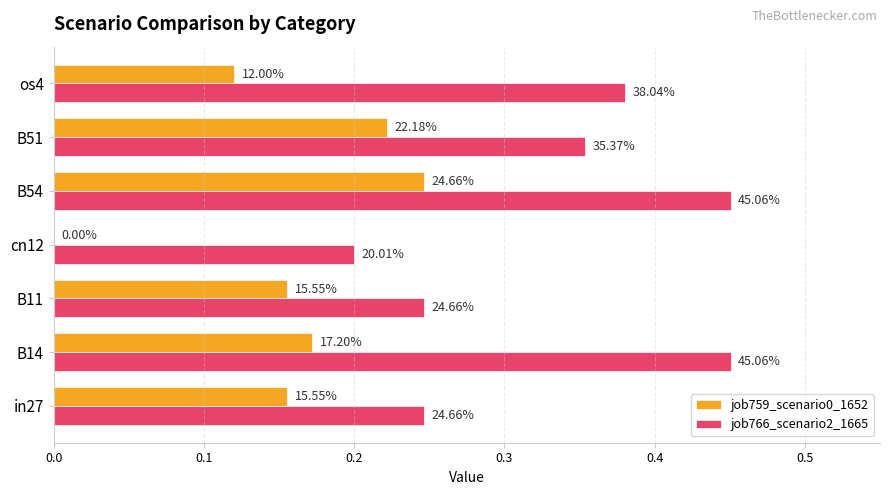

List the series in order of their peak value, highest first.

job766_scenario2_1665, job759_scenario0_1652